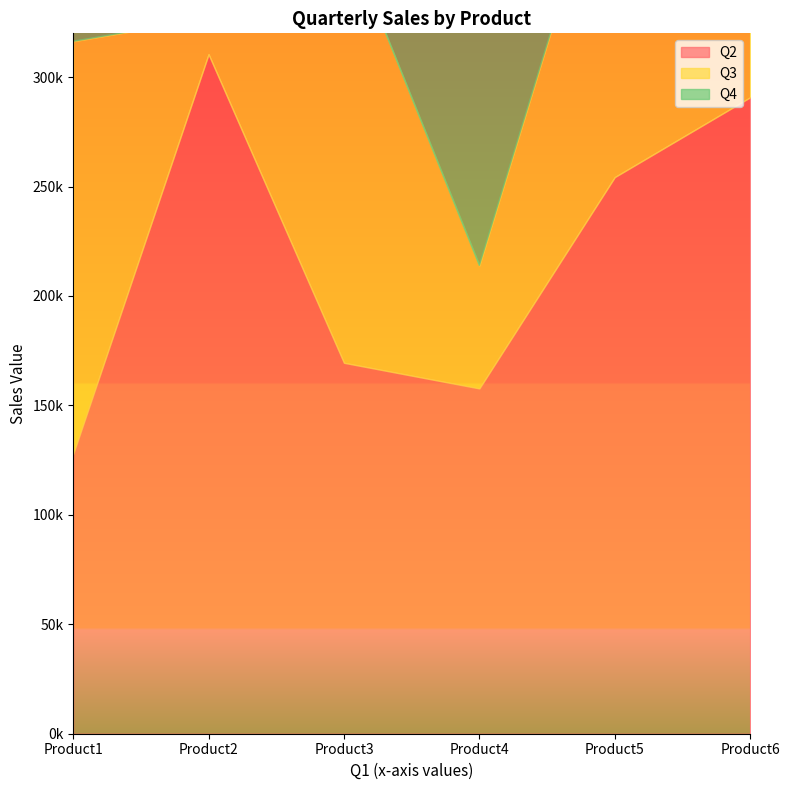

What is the maximum value for Q4?

280013